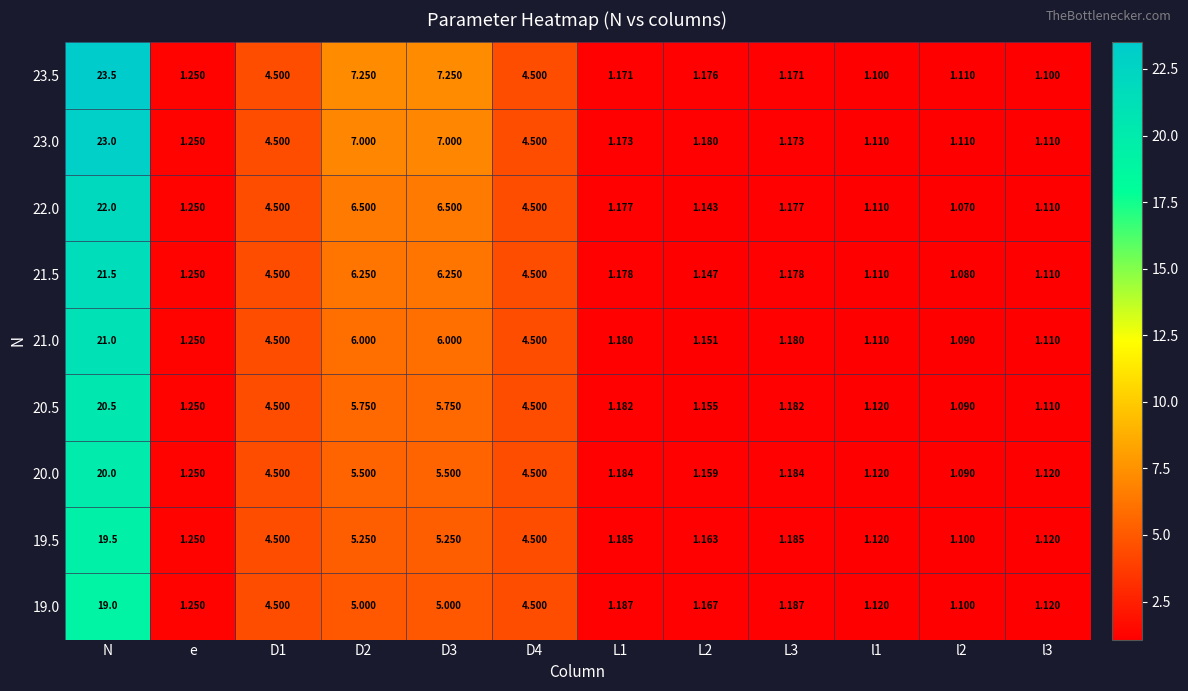

At which label does 20.0 reach its peak?

N